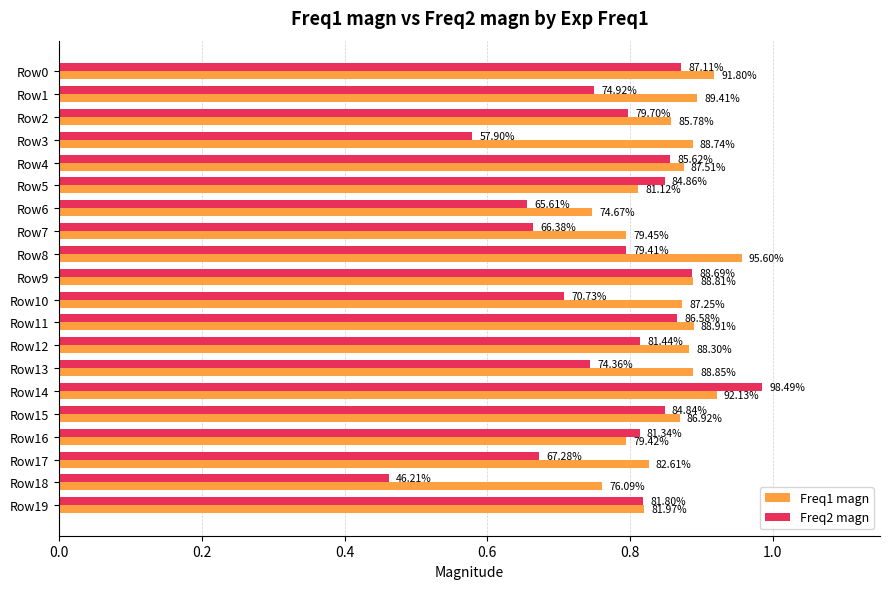

What are all the series names shown in the legend?

Freq1 magn, Freq2 magn